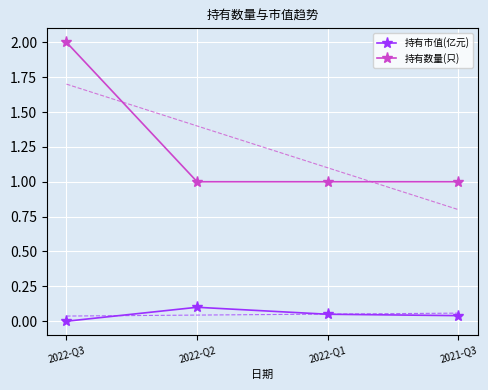

What is the difference between the highest and lowest values at 2022-Q2?

1.4